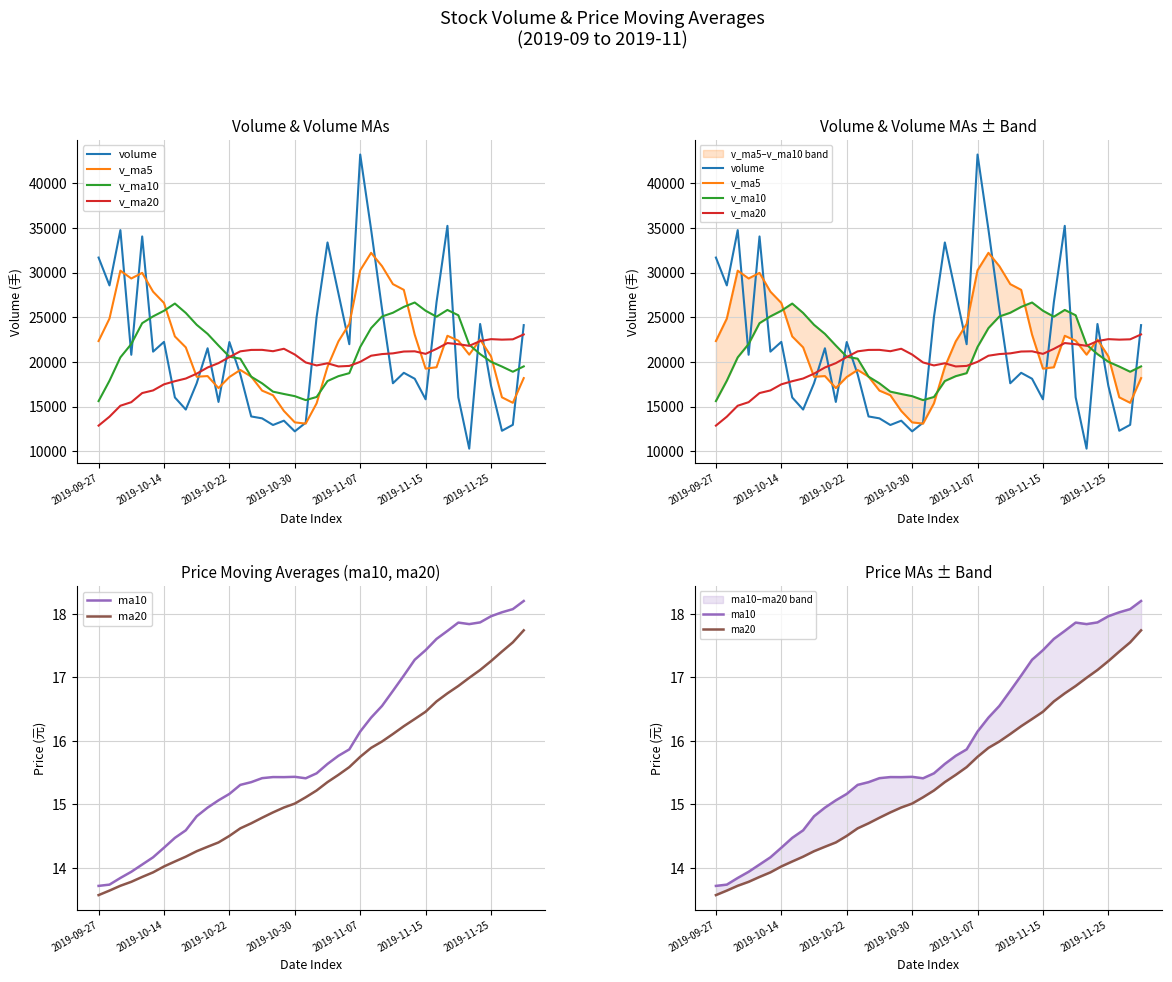

Reading left to right, list all the values displayed in this chart.

volume: 31693.0	28574.0	34765.6	20804.0	34059.6	21156.2	22250.0	16024.6	14669.0	17616.8	21534.0	15521.0	22231.7	18619.7	13896.7	13682.8	12939.2	13422.0	12227.4	13196.4	25035.9	33385.9	27681.0	21988.5	43235.4	34824.5	25926.5	17615.0	18785.2	18120.0	15814.5	26696.6	35246.3	16040.0	10291.4	24252.2	17324.5	12291.0	12959.4	24125.7
v_ma5: 22340.8	24860.6	30225.0	29349.4	29979.2	27871.9	26607.1	22858.9	21631.9	18343.3	18418.9	17073.1	18314.5	19104.6	18360.6	16790.4	16274.0	14512.1	13233.6	13093.6	15364.2	19453.5	22305.3	24257.5	30265.3	32223.1	30731.2	28718.0	28077.3	23054.2	19252.2	19406.2	22932.5	22383.5	20817.8	22505.3	20630.9	16039.8	15423.7	18190.5
v_ma10: 15615.3	17896.1	20512.4	22011.4	24344.7	25106.3	25733.9	26541.9	25490.6	24161.3	23145.4	21840.1	20586.7	20368.3	18352.0	17604.6	16673.5	16413.3	16169.1	15727.1	16077.3	17863.8	18408.7	18745.6	21679.4	23793.6	25092.3	25511.7	26167.4	26659.8	25737.6	25068.7	25825.2	25230.4	21936.0	20878.8	20018.5	19486.2	18903.6	19504.2
v_ma20: 12871.0	13869.1	15096.9	15495.4	16517.5	16811.7	17493.7	17844.9	18144.2	18688.1	19380.3	19868.1	20549.5	21189.8	21348.3	21355.5	21203.7	21477.6	20829.9	19944.2	19611.3	19851.9	19497.7	19556.9	20015.7	20699.1	20883.0	20962.5	21168.3	21193.4	20907.5	21466.2	22117.0	21988.0	21807.7	22336.2	22555.5	22498.9	22535.5	23082.0
ma10: 13.7	13.7	13.8	13.9	14.1	14.2	14.3	14.5	14.6	14.8	14.9	15.1	15.2	15.3	15.3	15.4	15.4	15.4	15.4	15.4	15.5	15.6	15.8	15.9	16.1	16.4	16.6	16.8	17.0	17.3	17.4	17.6	17.7	17.9	17.8	17.9	18.0	18.0	18.1	18.2
ma20: 13.6	13.6	13.7	13.8	13.9	13.9	14.0	14.1	14.2	14.3	14.3	14.4	14.5	14.6	14.7	14.8	14.9	15.0	15.0	15.1	15.2	15.4	15.5	15.6	15.7	15.9	16.0	16.1	16.2	16.3	16.5	16.6	16.7	16.9	17.0	17.1	17.3	17.4	17.6	17.7